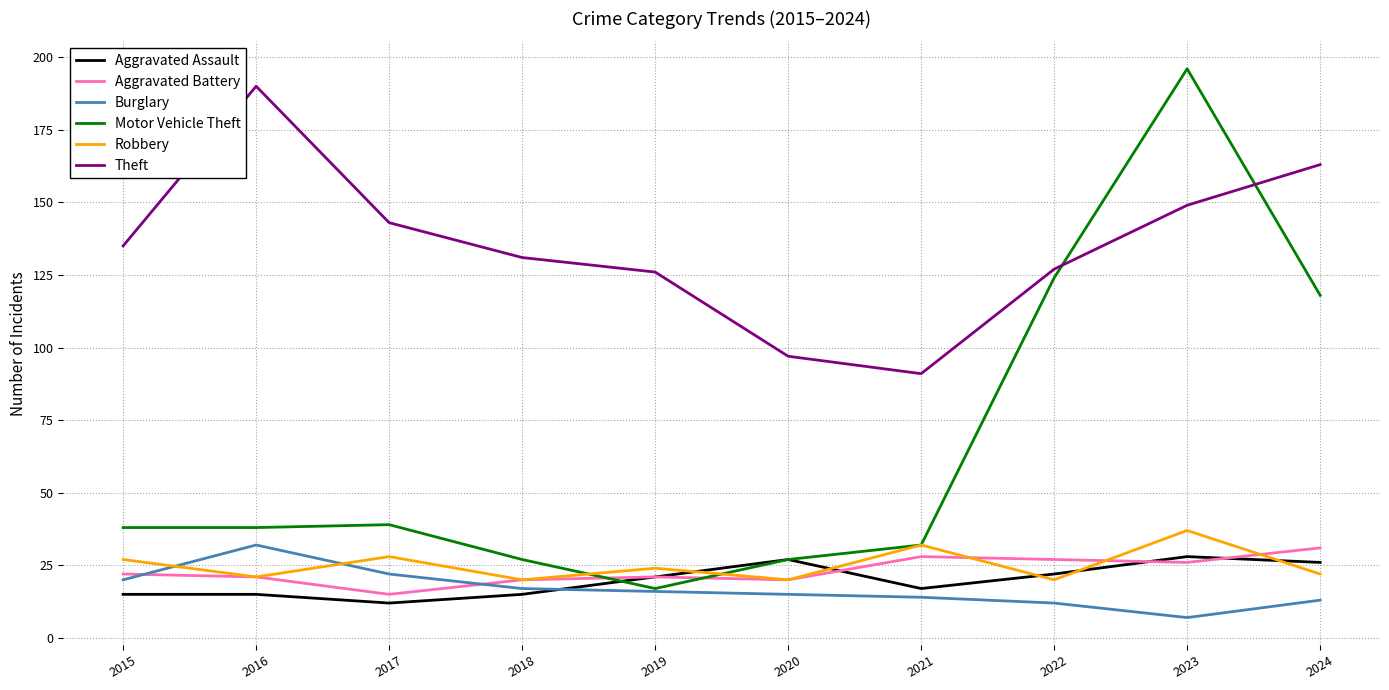

Between 2016 and 2021, which series saw the biggest shift?

Theft